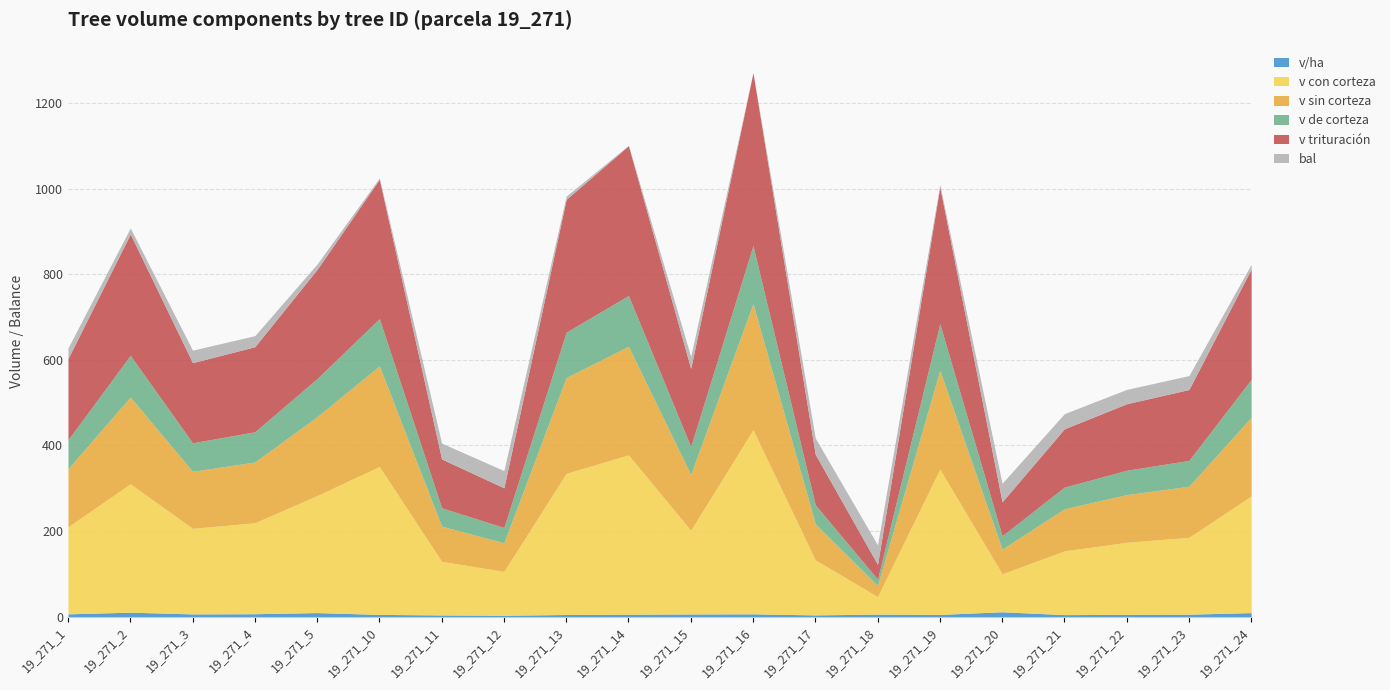

What are all the series names shown in the legend?

v/ha, v con corteza, v sin corteza, v de corteza, v trituración, bal